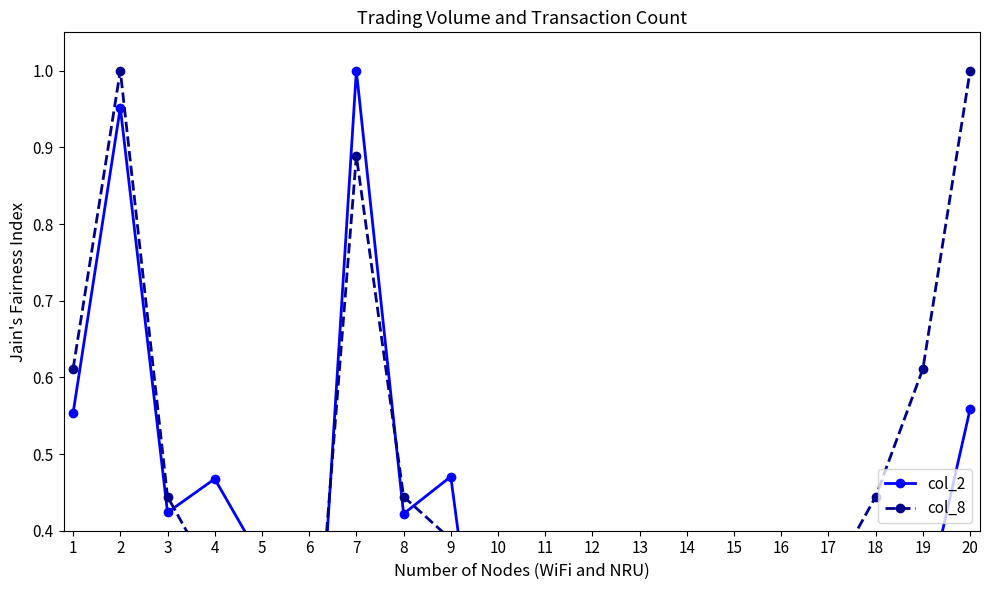

Where is the first local maximum for col_8?

2